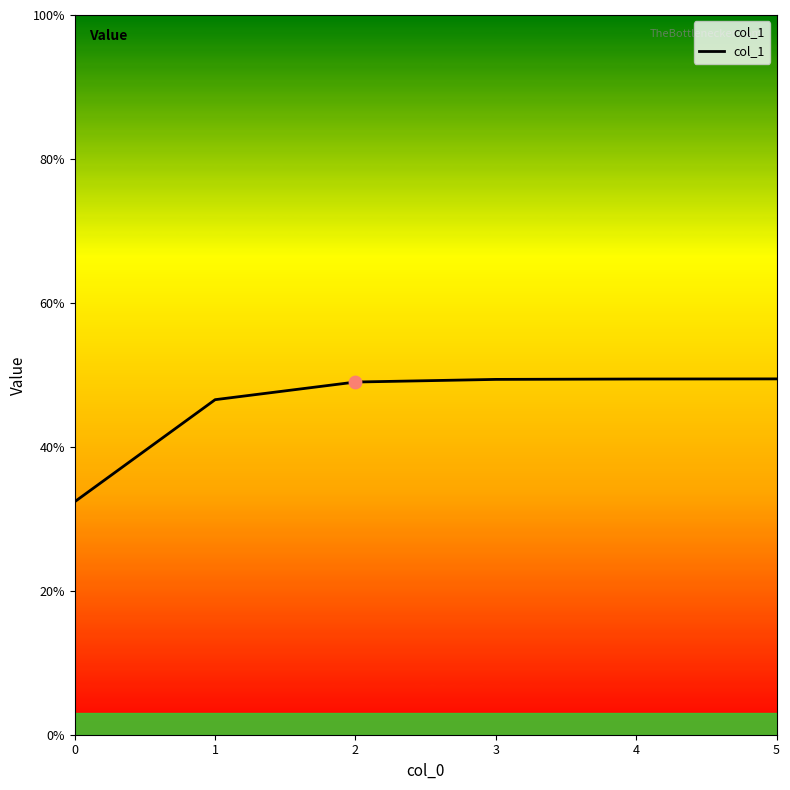

Between 3 and 1, which is larger?

3